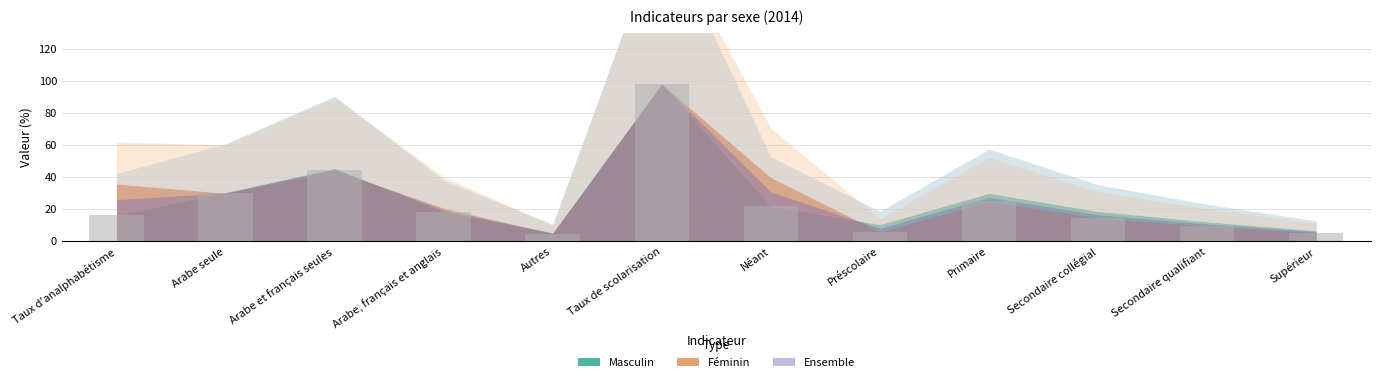

List the labels in order of value, smallest first.

Autres, Supérieur, Préscolaire, Secondaire qualifiant, Secondaire collégial, Taux d'analphabétisme, Arabe, français et anglais, Néant, Primaire, Arabe seule, Arabe et français seules, Taux de scolarisation